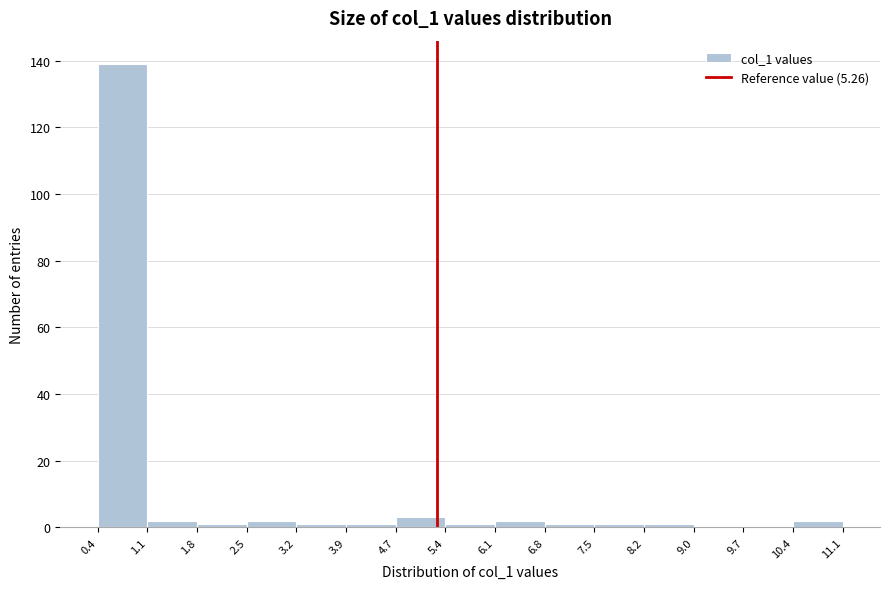

How tall is the bar that spans 0.4 to 1.1 on the x-axis? The values are not printed on the chart, so give them approximately, as read against the axis.

140